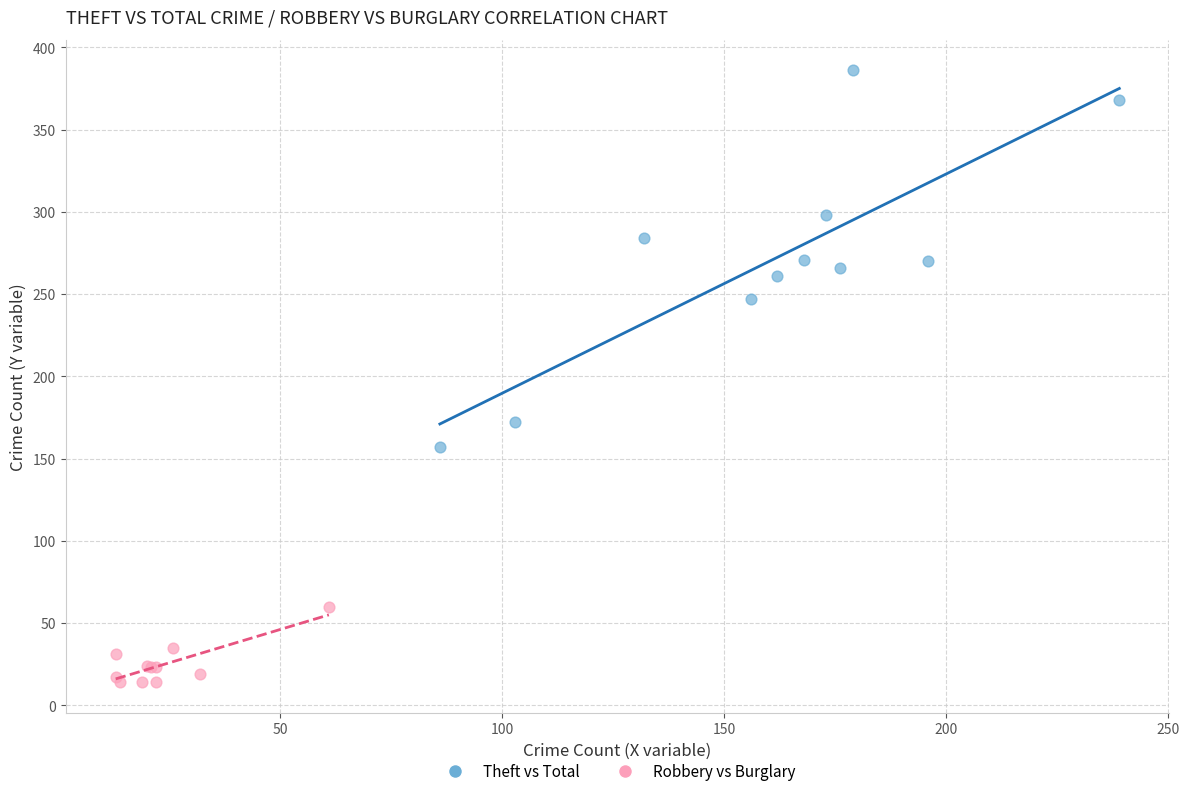

Which series has the widest spread of Y values?

Theft vs Total